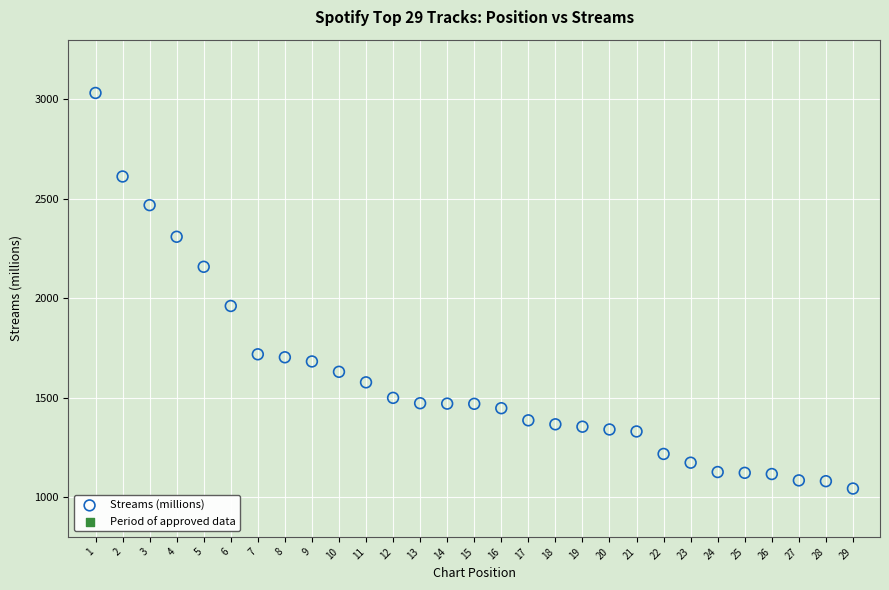

What is the range of Y values (max minus min)?

1989